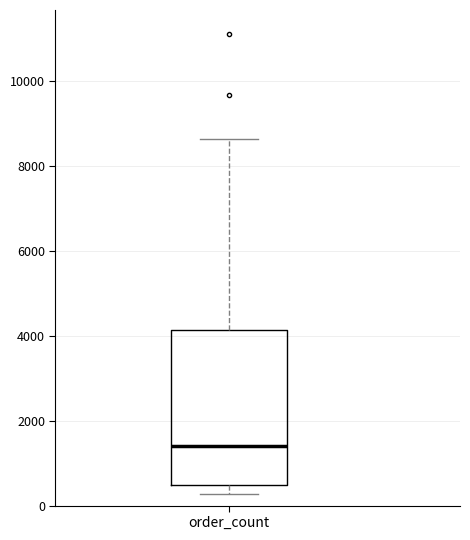

Read this box plot against the y-axis: the position of the median line, the range covered by the box, and the ends of both whiskers. The values are not printed on the chart, so give them approximately, as read against the axis.

median 1400, box 400 to 4200, whiskers 200 to 8600